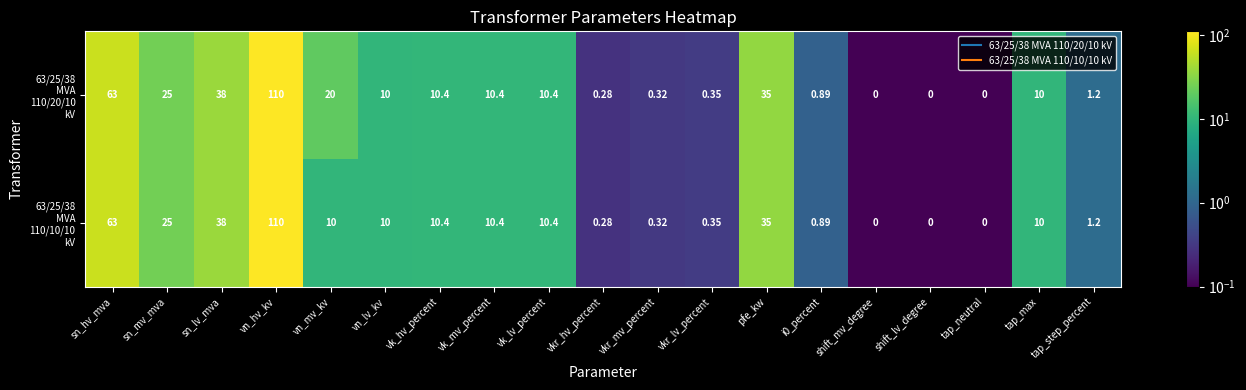

Which category has the highest value across all series?

vn_hv_kv